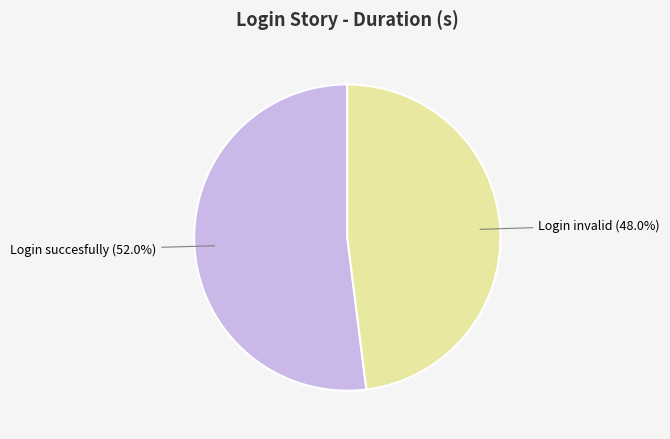

Rank the categories by value from lowest to highest.

Login invalid, Login succesfully